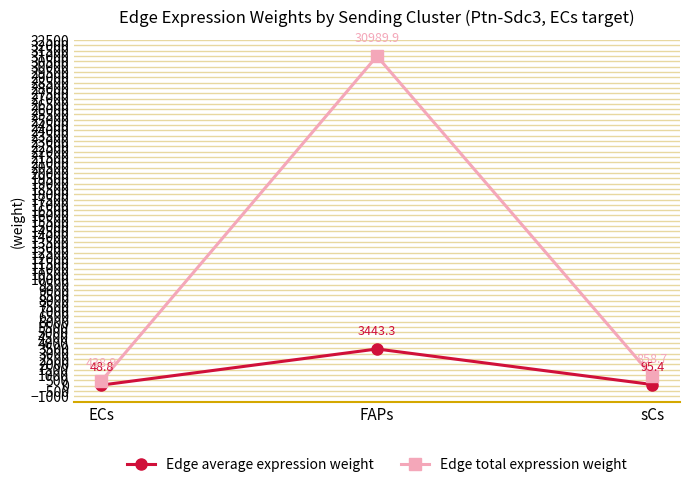

Which series has the largest range (max minus min)?

Edge total expression weight